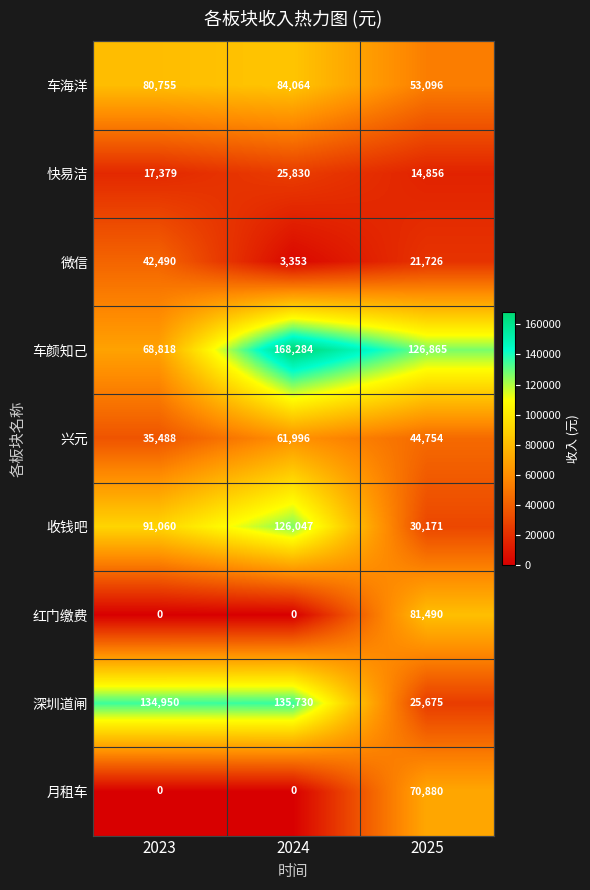

Which label corresponds to the largest value in the chart?

2024